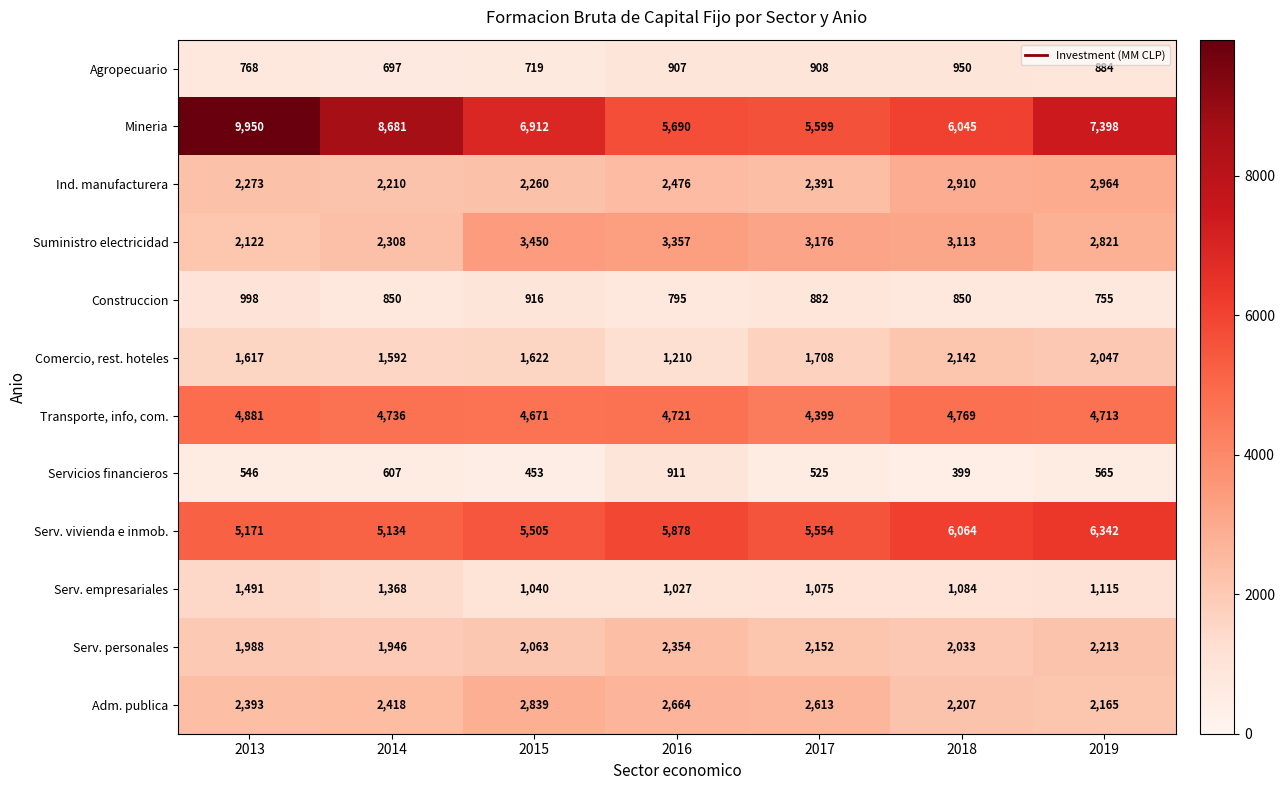

What is the sum of all Serv. personales values?

14749